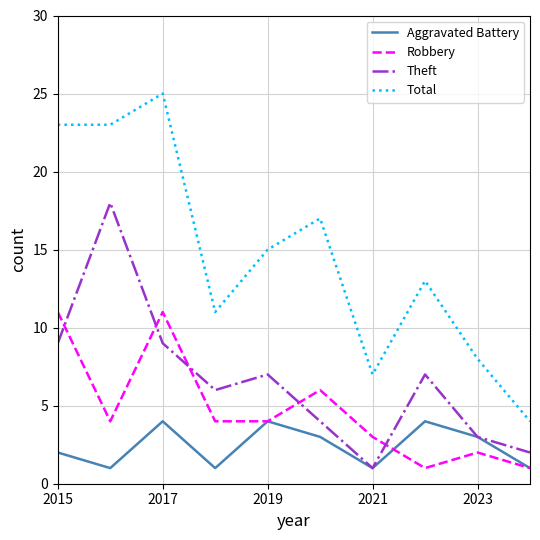

At how many categories does at least one series exceed 6?

9